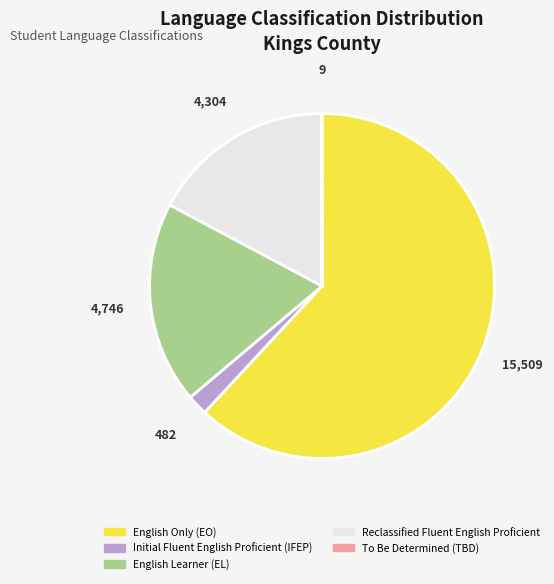

The English Only (EO) slice represents 54% of the pie. True or false?

False